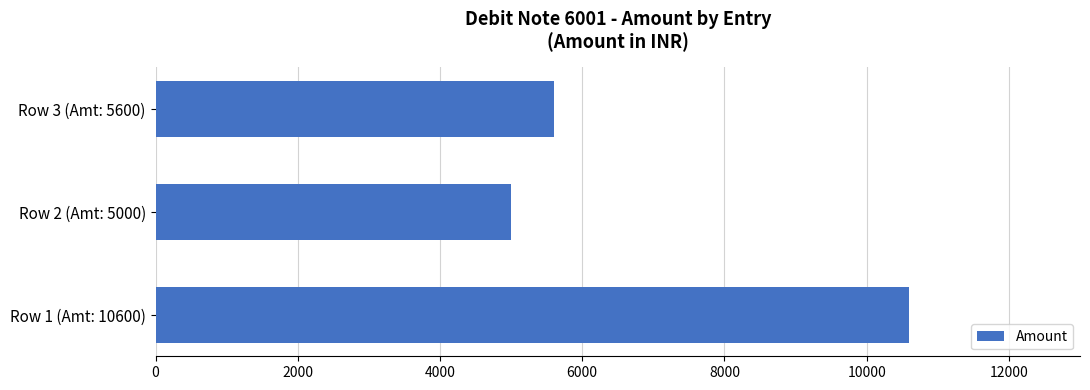

Where is the data nearest to the value 7800?

Row 3 (Amt: 5600)